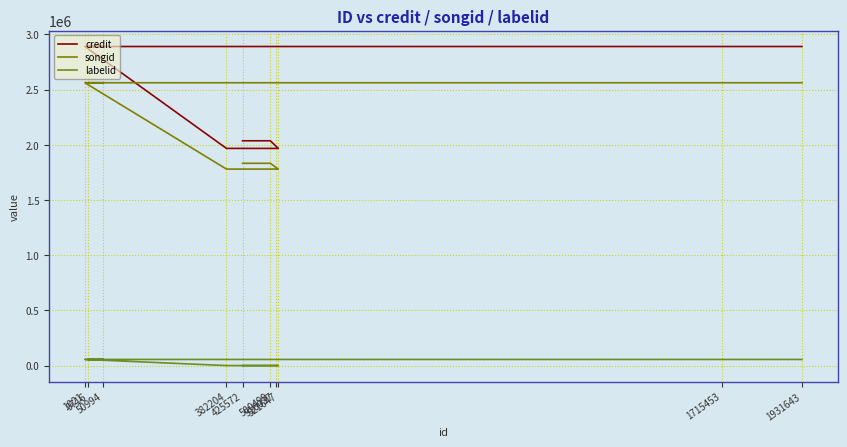

True or false: songid has a value of 1780509 at 521647.

True